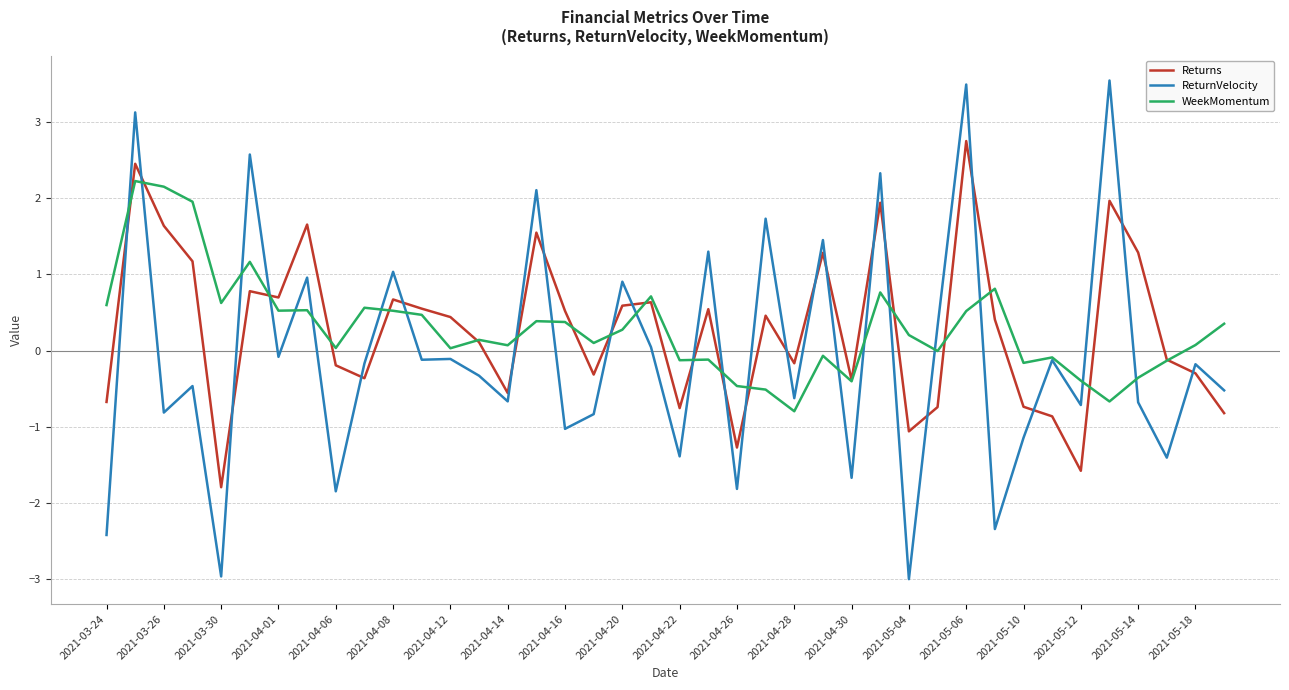

After their last crossing, which series has the higher values: ReturnVelocity or Returns?

ReturnVelocity